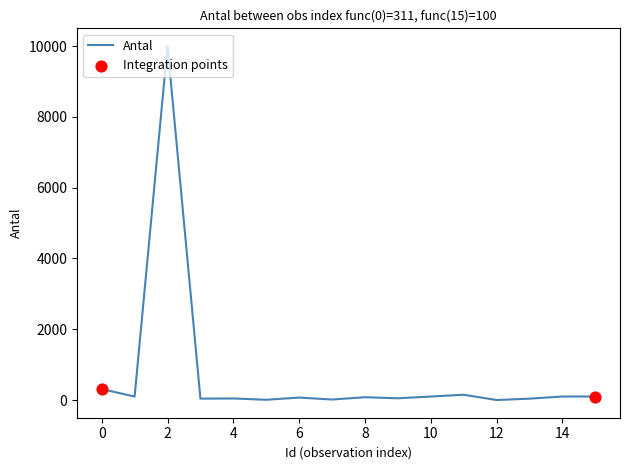

What is the maximum value shown in the chart?

10000